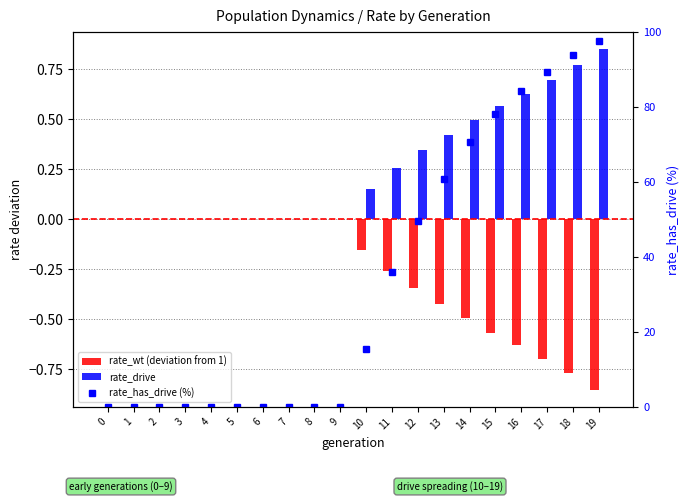

At which label does rate_has_drive (%) first exceed 15?

10